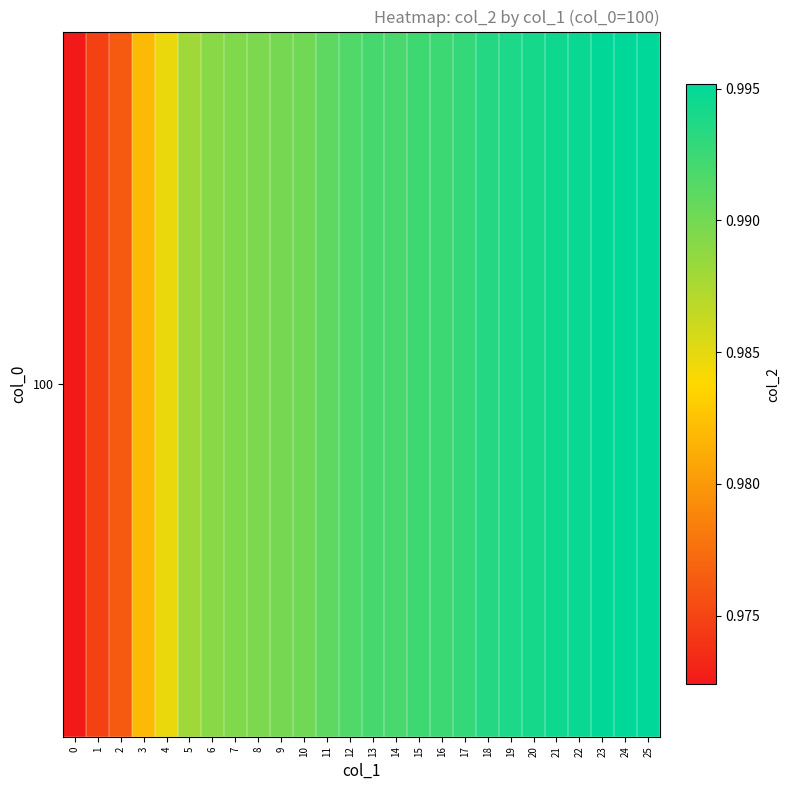

Rank the categories by value from highest to lowest.

25, 24, 23, 22, 21, 20, 19, 18, 17, 16, 15, 13, 14, 12, 11, 10, 9, 8, 7, 6, 5, 4, 3, 2, 1, 0